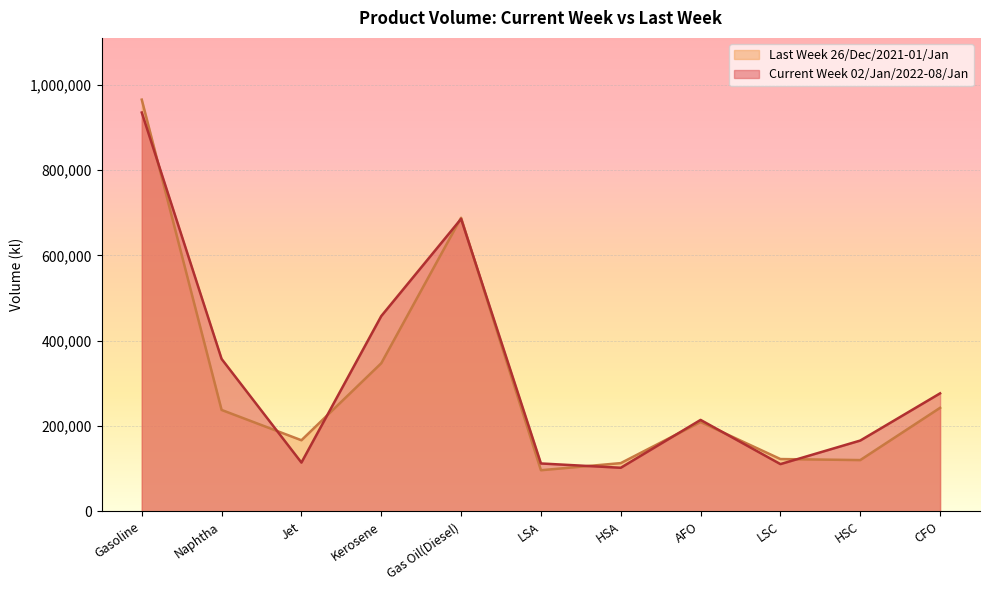

Which series has the largest range (max minus min)?

Last Week 26/Dec/2021-01/Jan